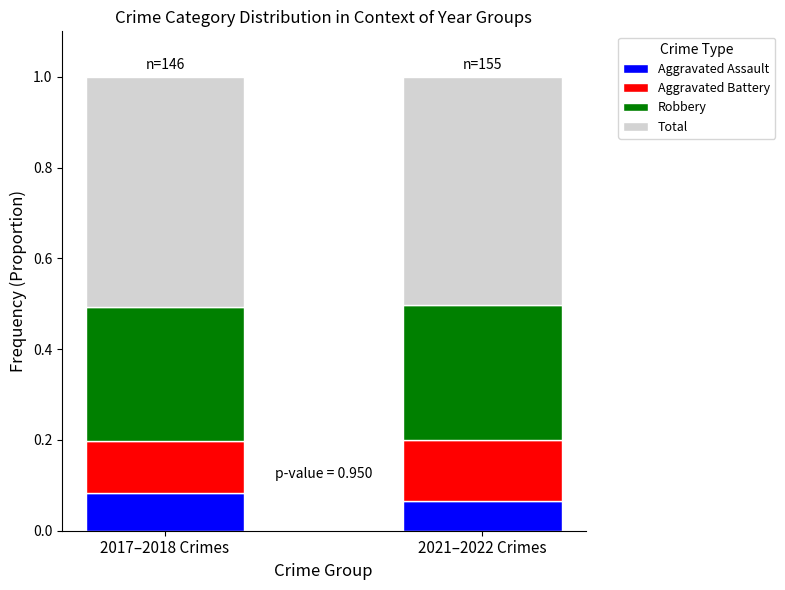

True or false: Aggravated Assault has a value of 0.0 at 2021–2022 Crimes.

False